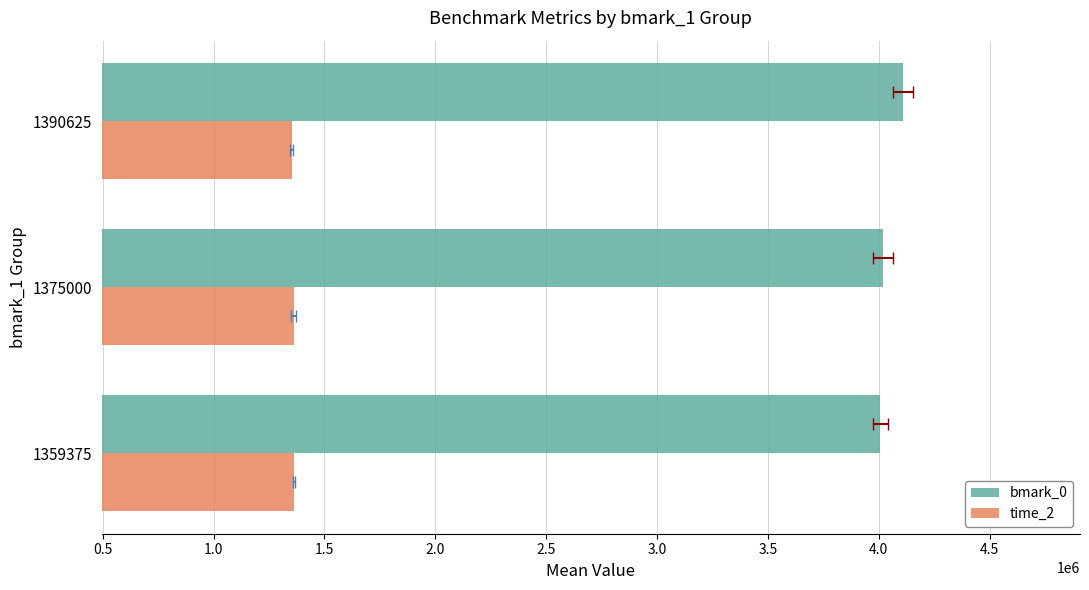

List the series in order of their overall mean, lowest first.

time_2, bmark_0